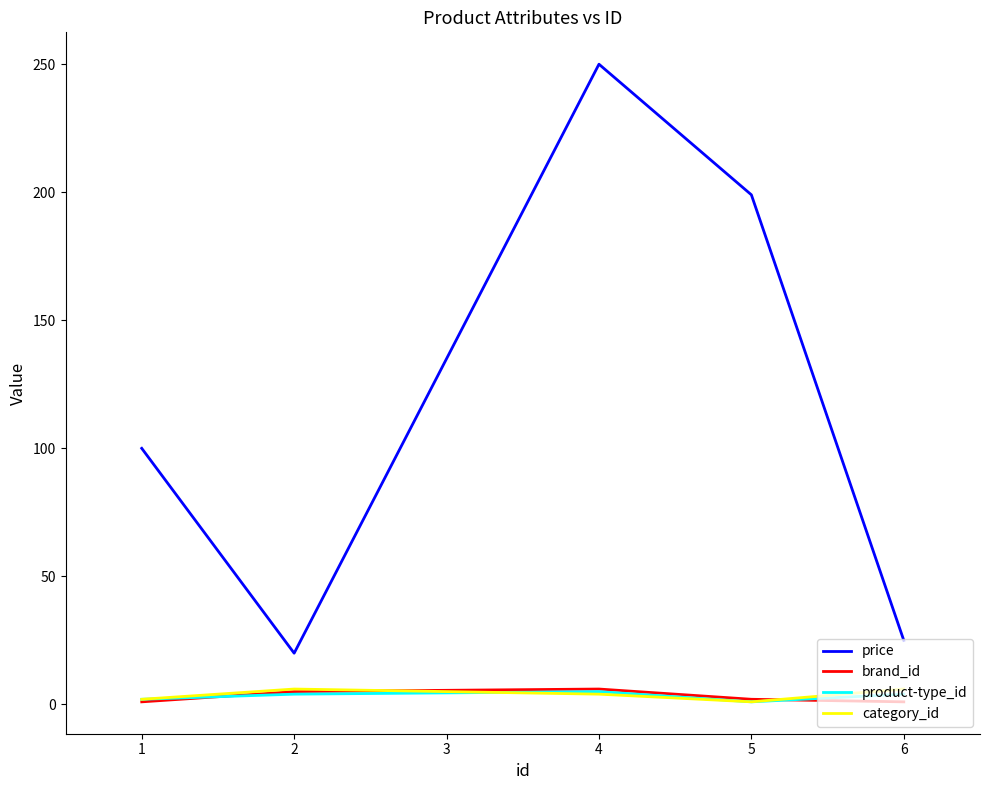

Is it true that brand_id equals 1 at 6?

True